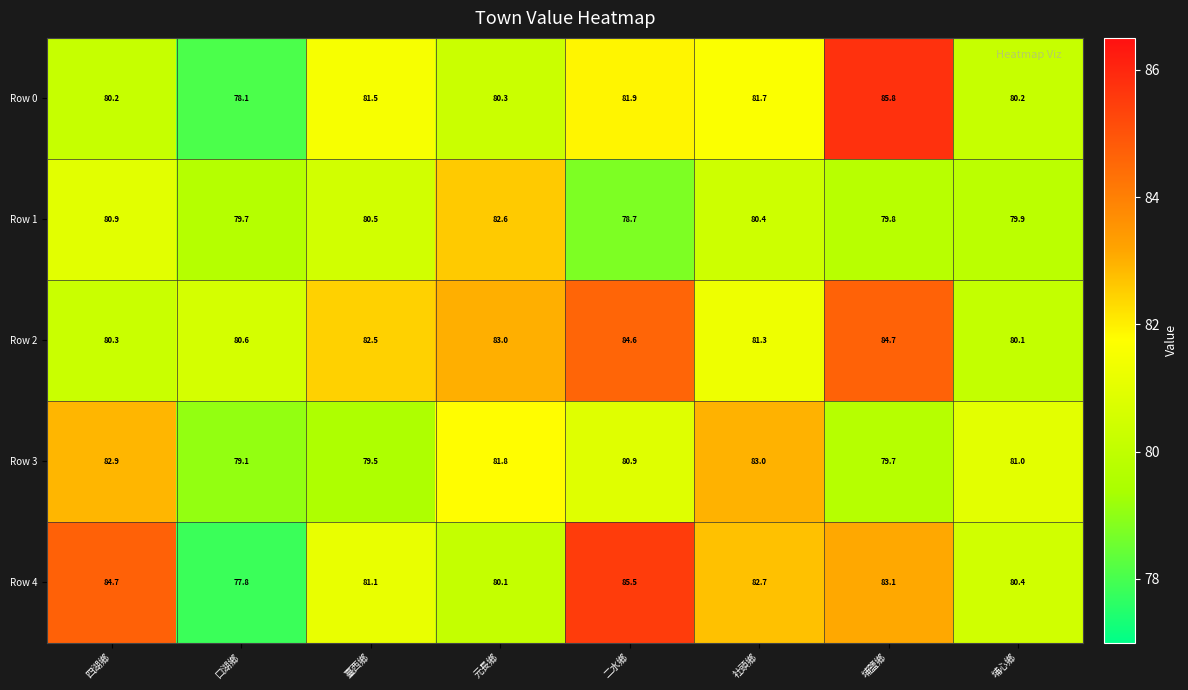

Where does the Row 1 series first go above 80?

四湖鄉